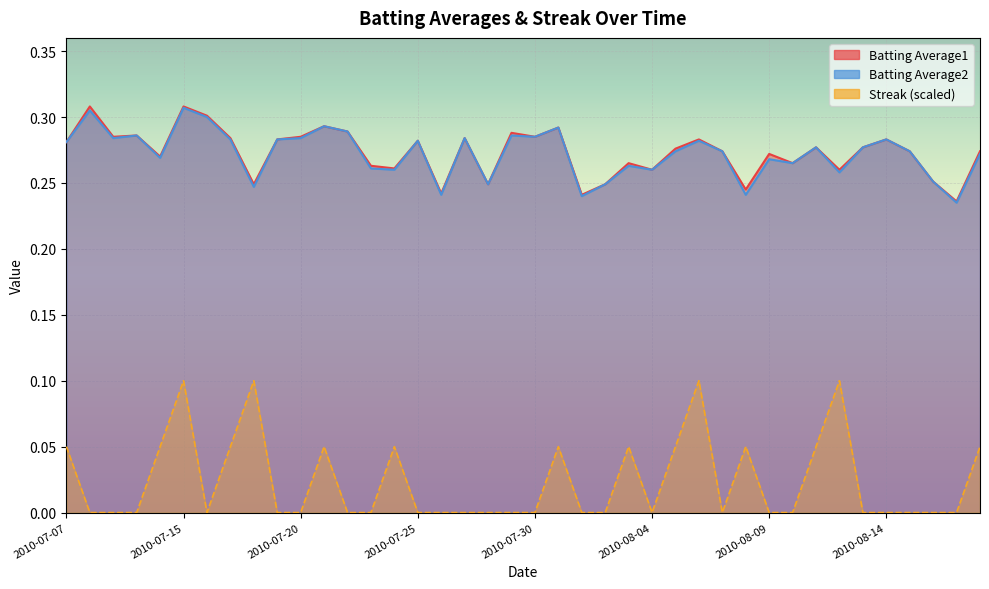

True or false: Streak and Batting Average1 intersect in this chart.

False